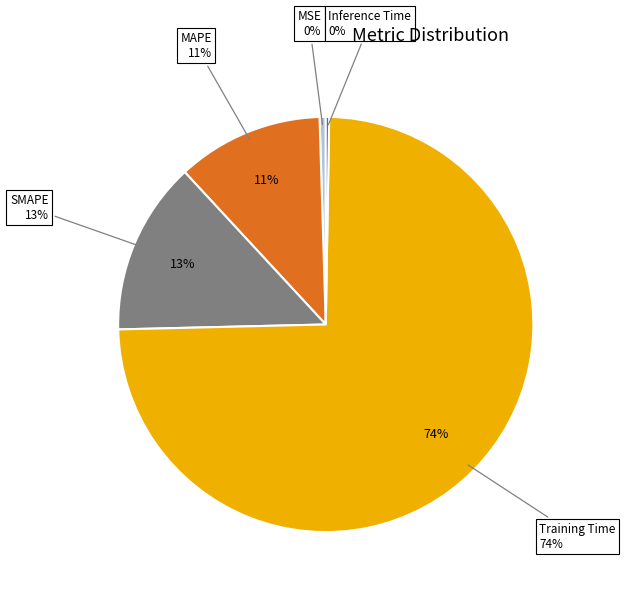

To the nearest percent, what is the average slice percentage?

20%